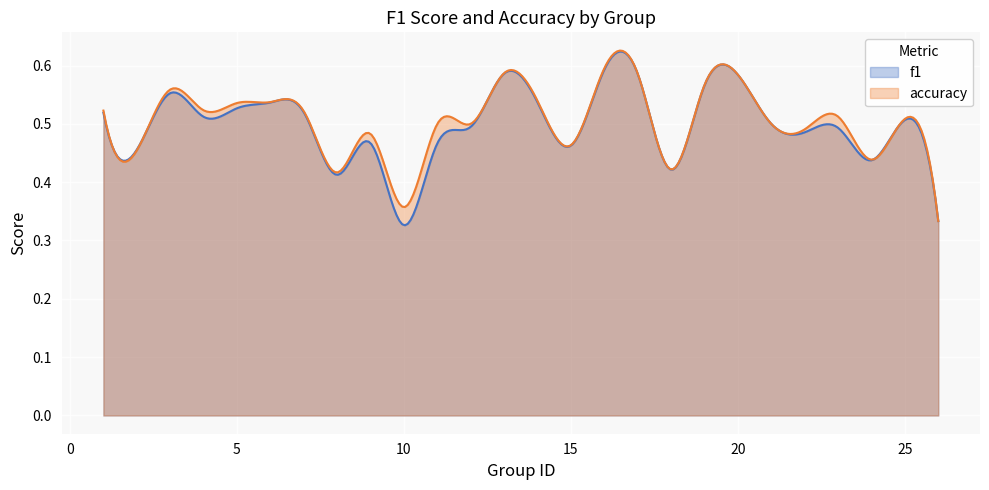

Which category has the lowest value in the f1 series?

10